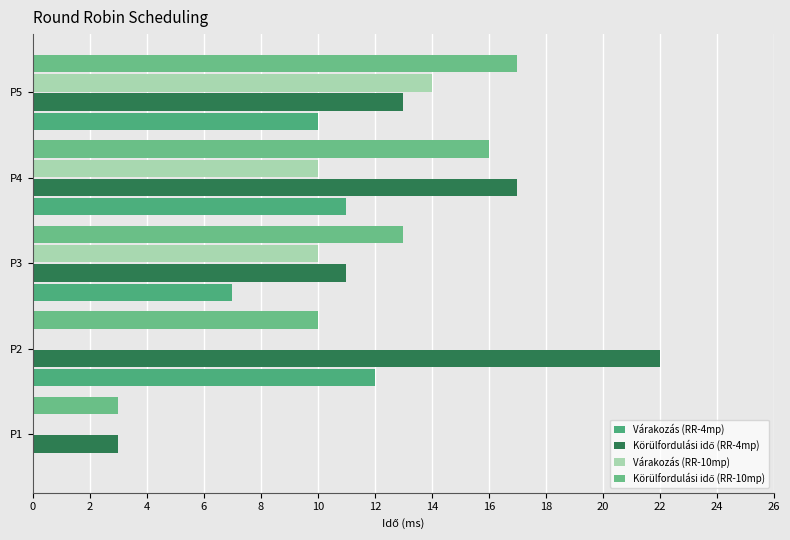

Count the number of categories in the chart.

5